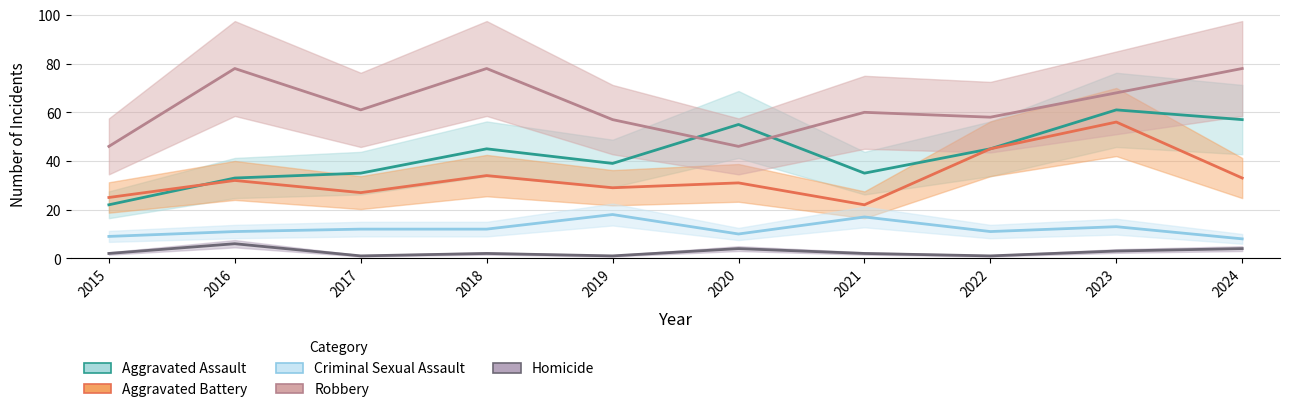

True or false: Homicide and Aggravated Battery cross at least once.

False